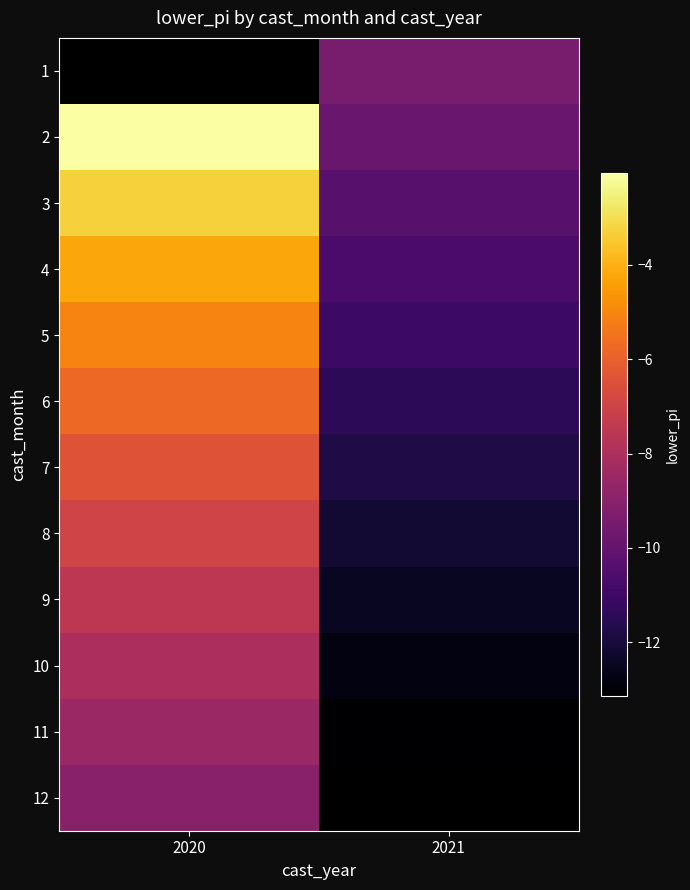

True or false: 6 has a value of -5.8 at 2020.

True